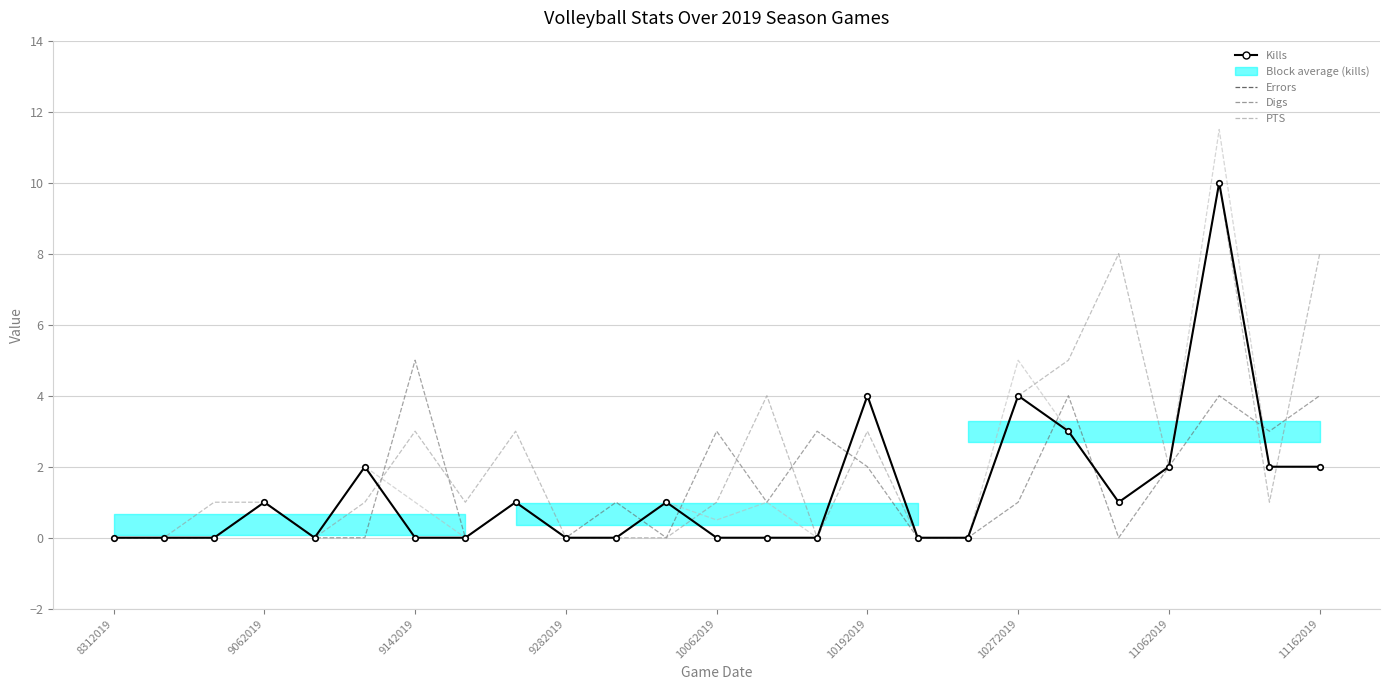

Does the chart have visible grid lines?

Yes